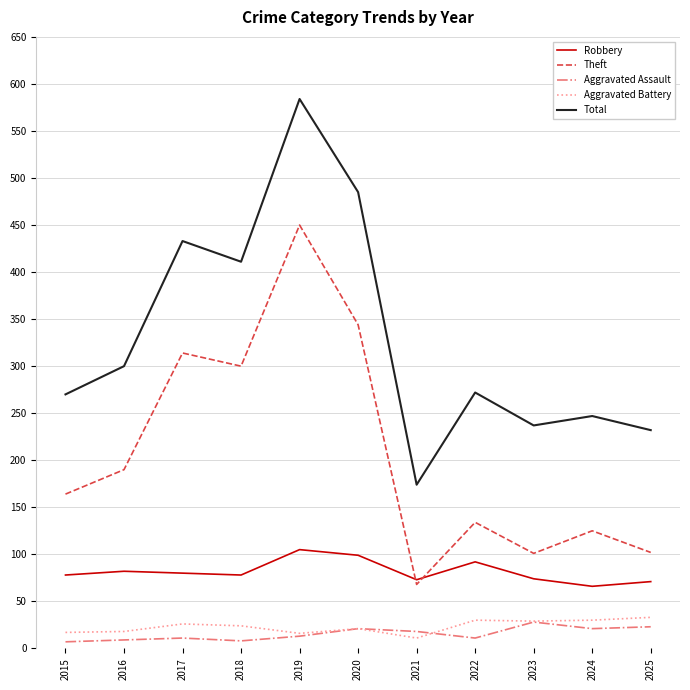

What is the sum of the Robbery values at 2025 and 2016?

153